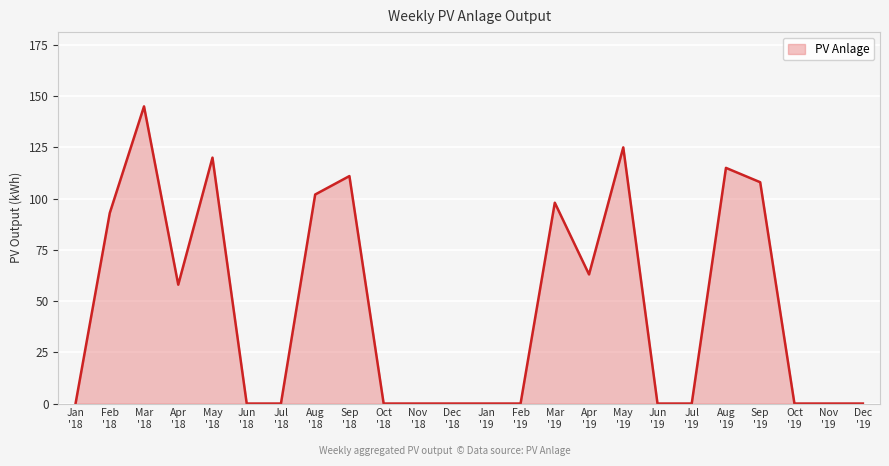

What is the maximum value shown in the chart?

145